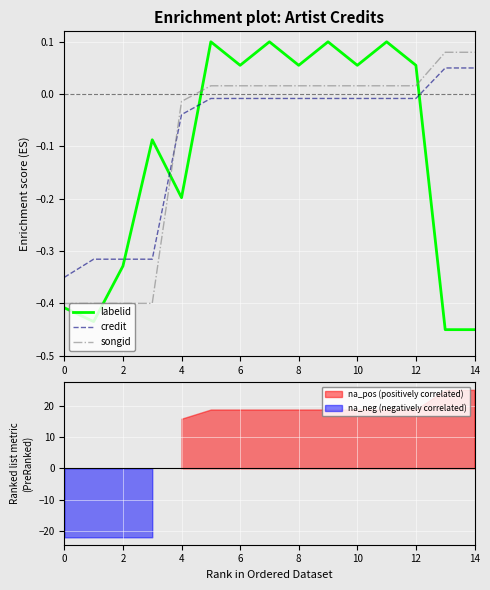

Which series has the widest spread of values?

labelid